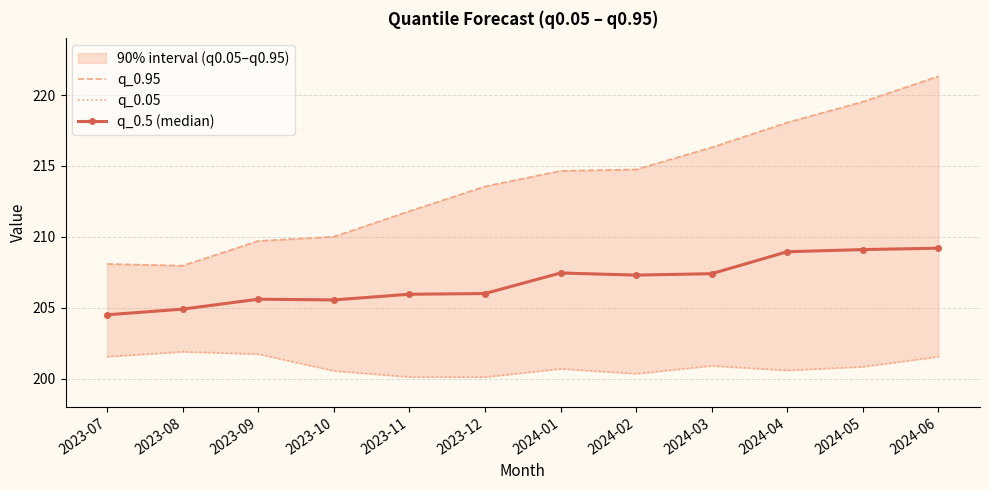

How many data points in q_0.95 are less than 214?

6